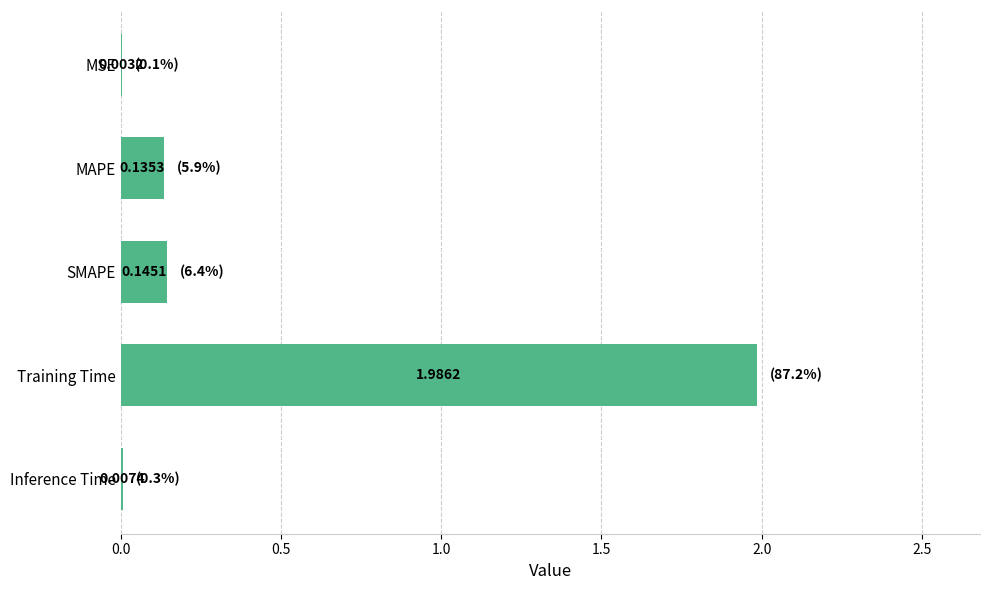

Where is the data nearest to the value 0?

MSE